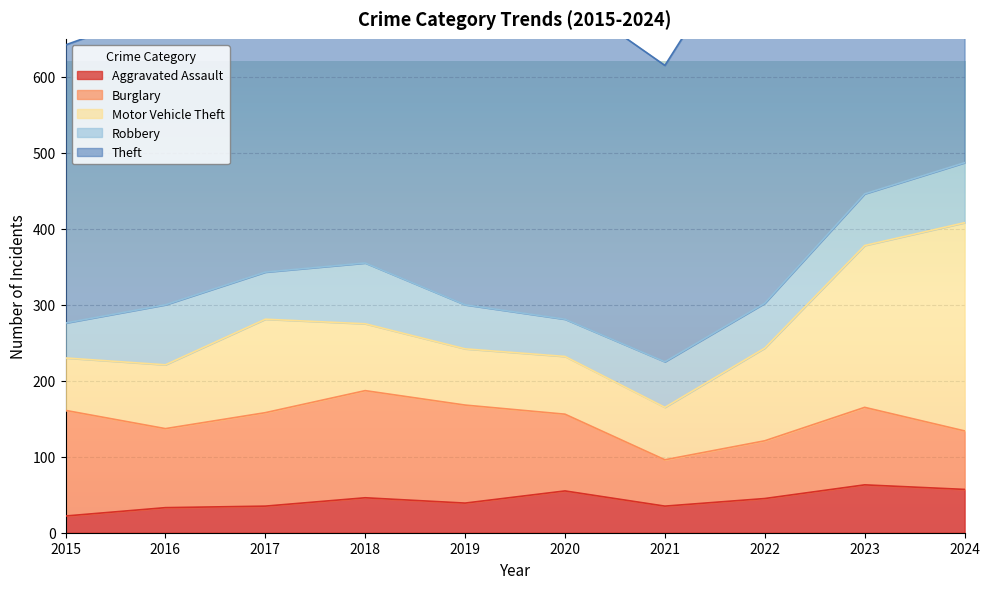

How many data points in Motor Vehicle Theft are less than 88?

5